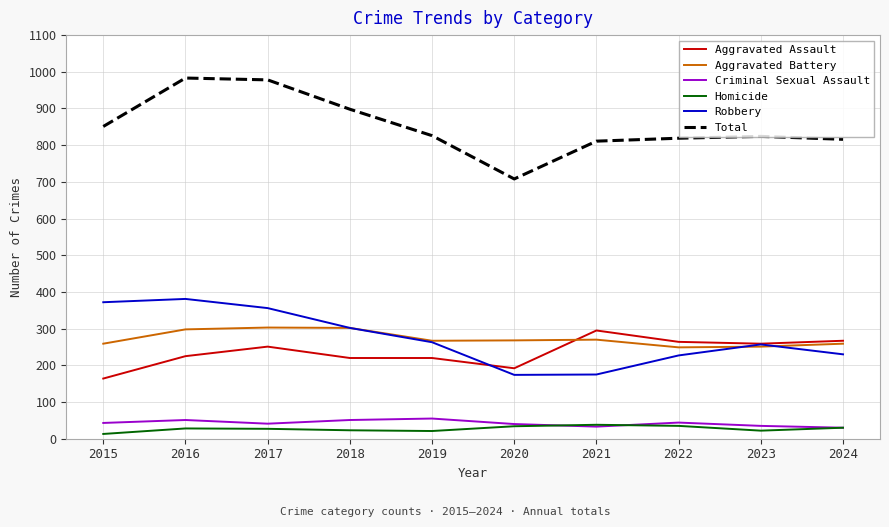

Count the number of data series in this chart.

6